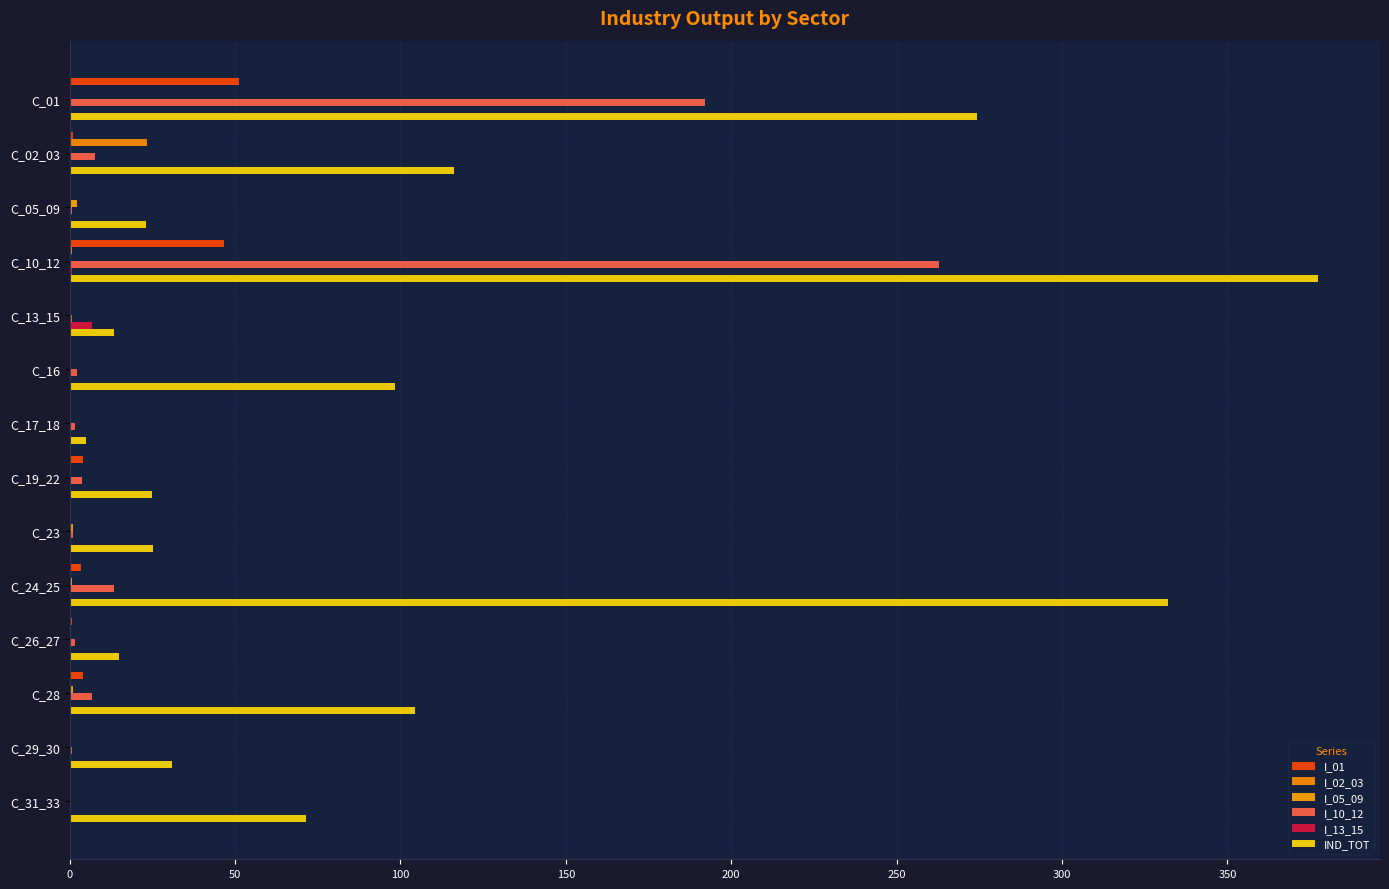

What is the maximum value shown in the chart?

377.3